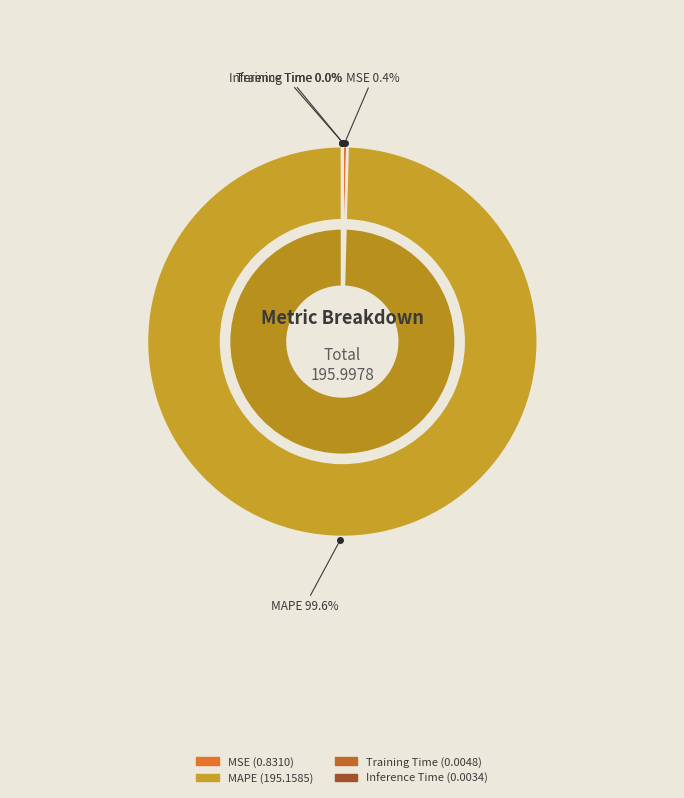

Do MAPE and Training Time together represent more than half of the pie?

Yes